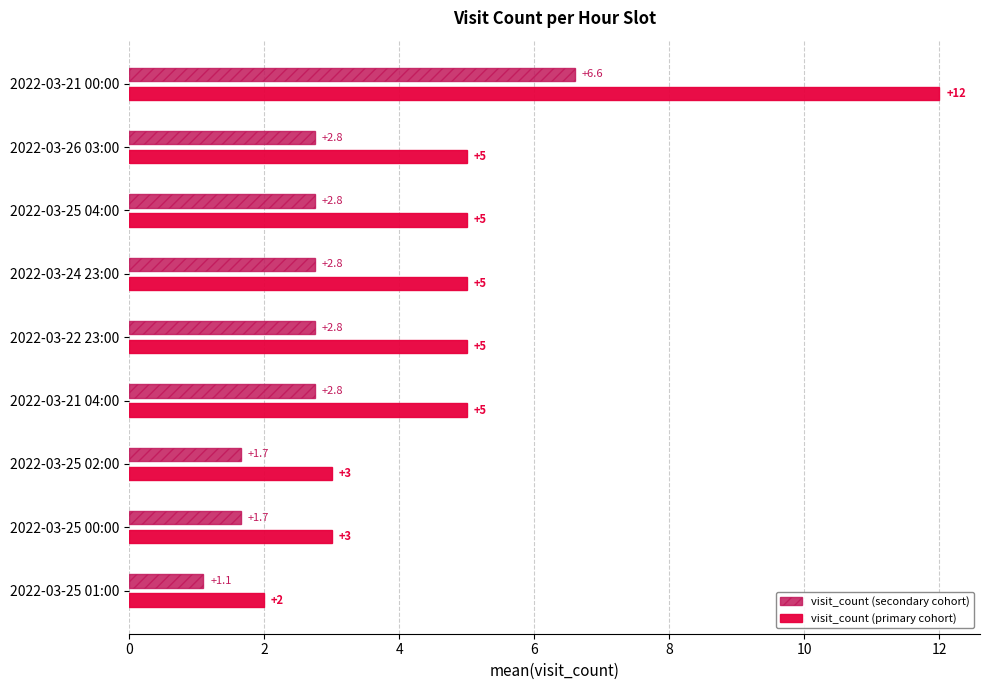

How many values in the visit_count (secondary cohort) series exceed 2?

6